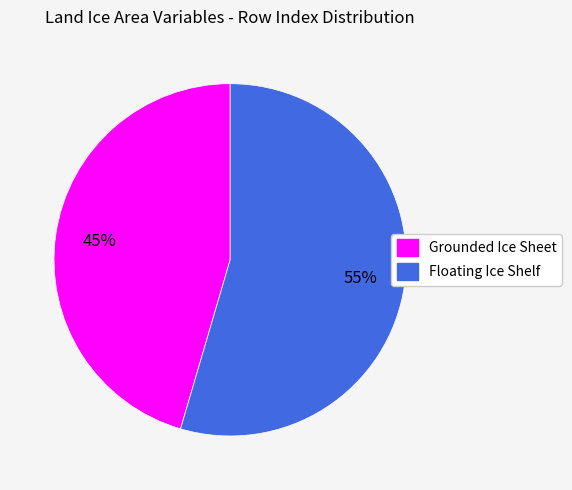

How many segments does this pie chart have?

2